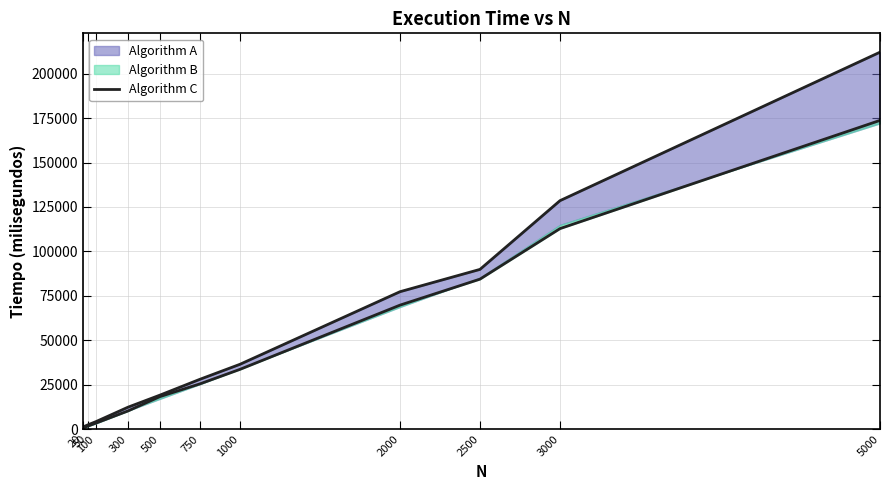

What is the sum of all values?

534041